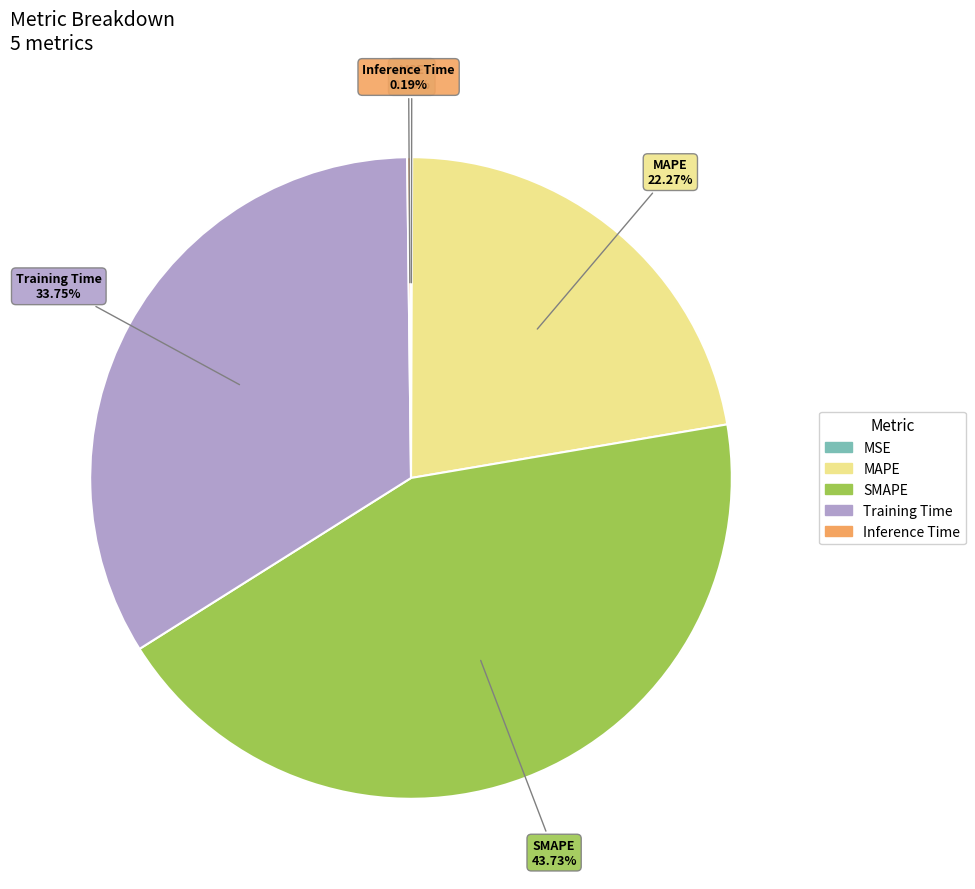

Does any single category account for the majority?

No